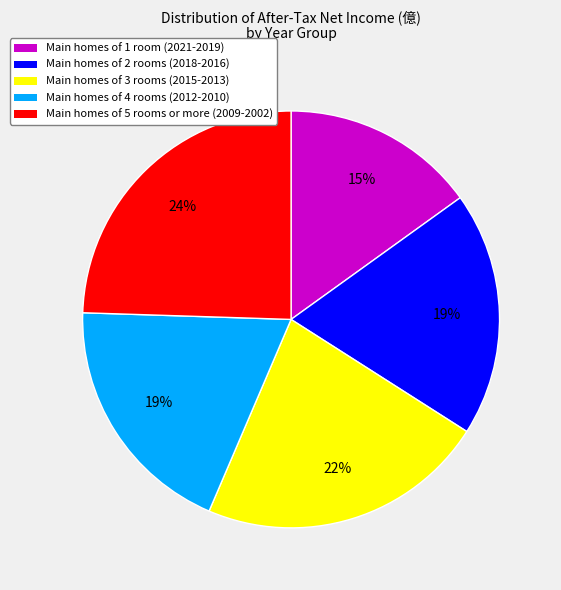

To the nearest percent, what is the average slice percentage?

20%